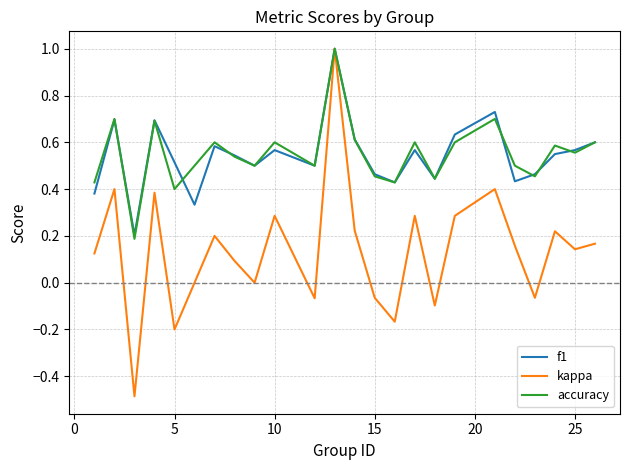

What is the smallest value displayed?

-0.5